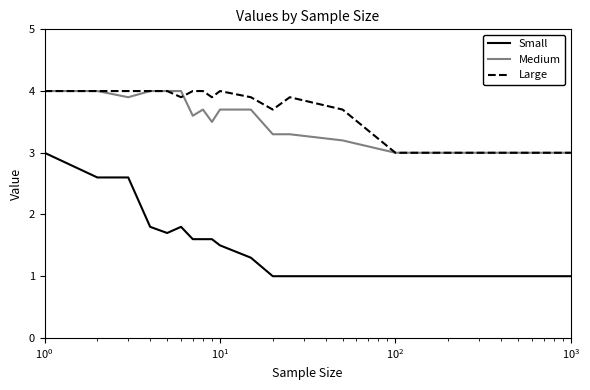

Reading left to right, extract all data points from this chart.

Small: 3.0	2.6	2.6	1.8	1.7	1.8	1.6	1.6	1.6	1.5	1.3	1.0	1.0	1.0	1.0	1.0	1.0
Medium: 4.0	4.0	3.9	4.0	4.0	4.0	3.6	3.7	3.5	3.7	3.7	3.3	3.3	3.2	3.0	3.0	3.0
Large: 4.0	4.0	4.0	4.0	4.0	3.9	4.0	4.0	3.9	4.0	3.9	3.7	3.9	3.7	3.0	3.0	3.0